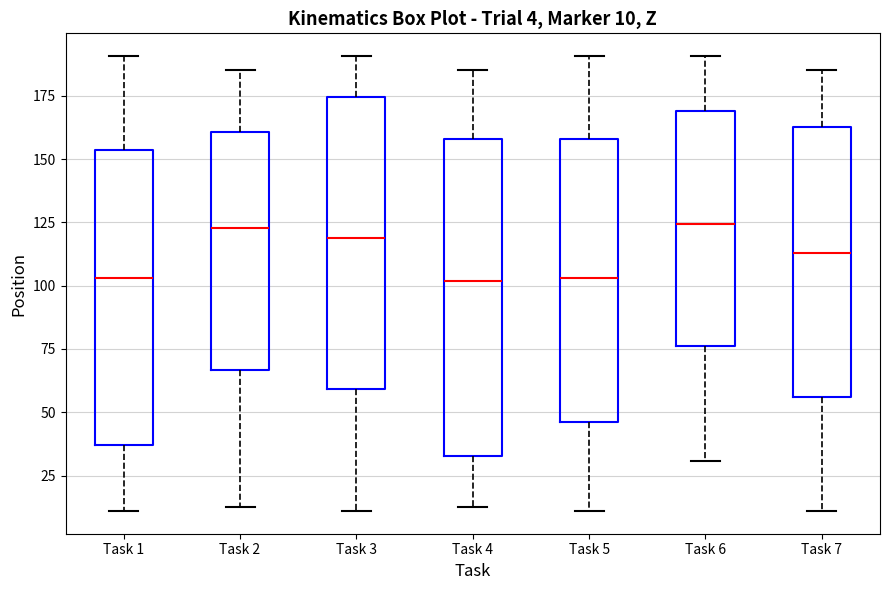

Comparing the boxes themselves (not the whiskers), which one is the tallest?

Task 4